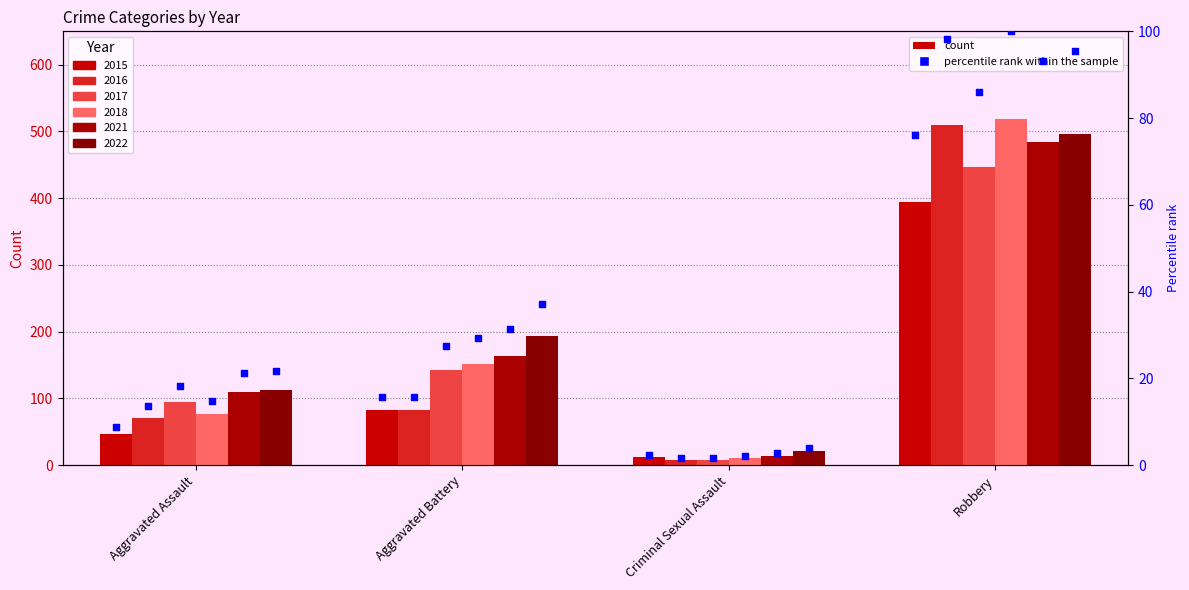

Is the value of 2015 at Criminal Sexual Assault greater than the value of 2017 at Aggravated Assault?

No